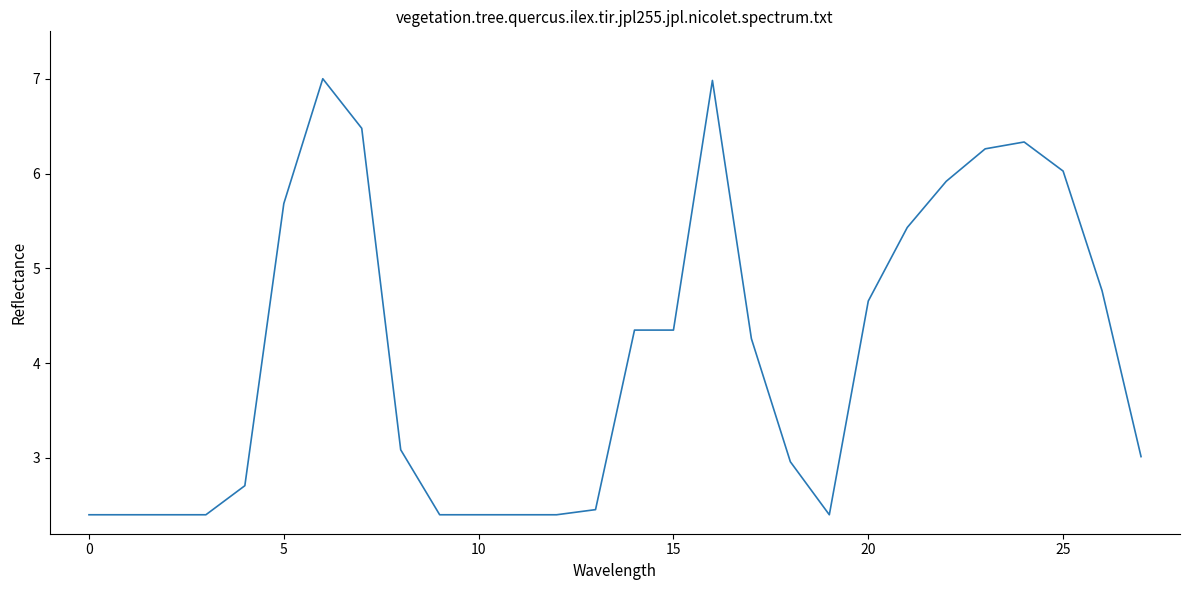

What is the maximum value shown in the chart?

7.0